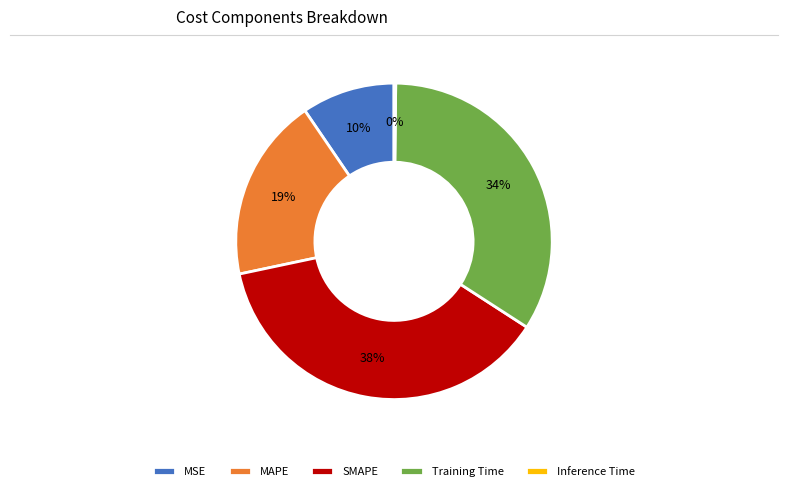

Do MSE and SMAPE together represent more than half of the pie?

No